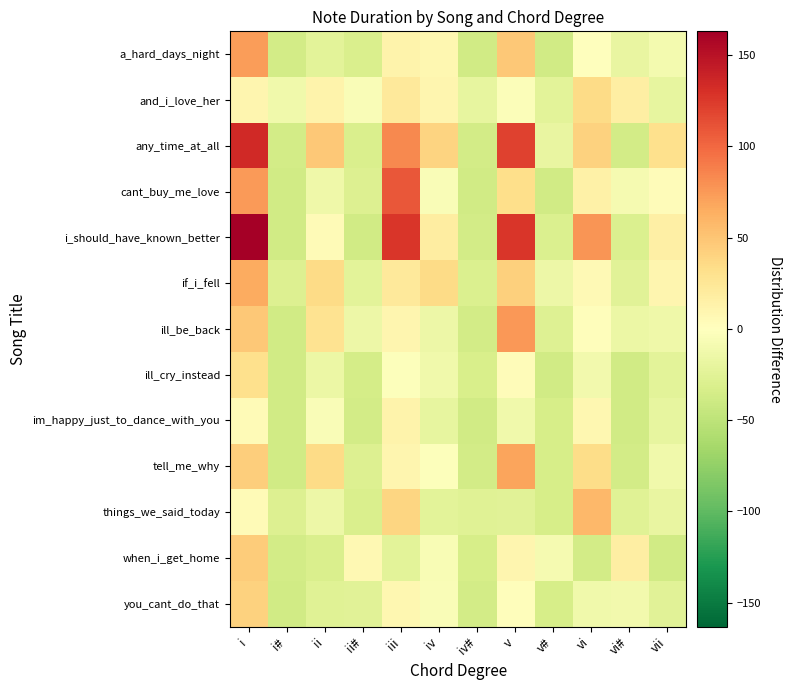

Count the number of categories in the chart.

12